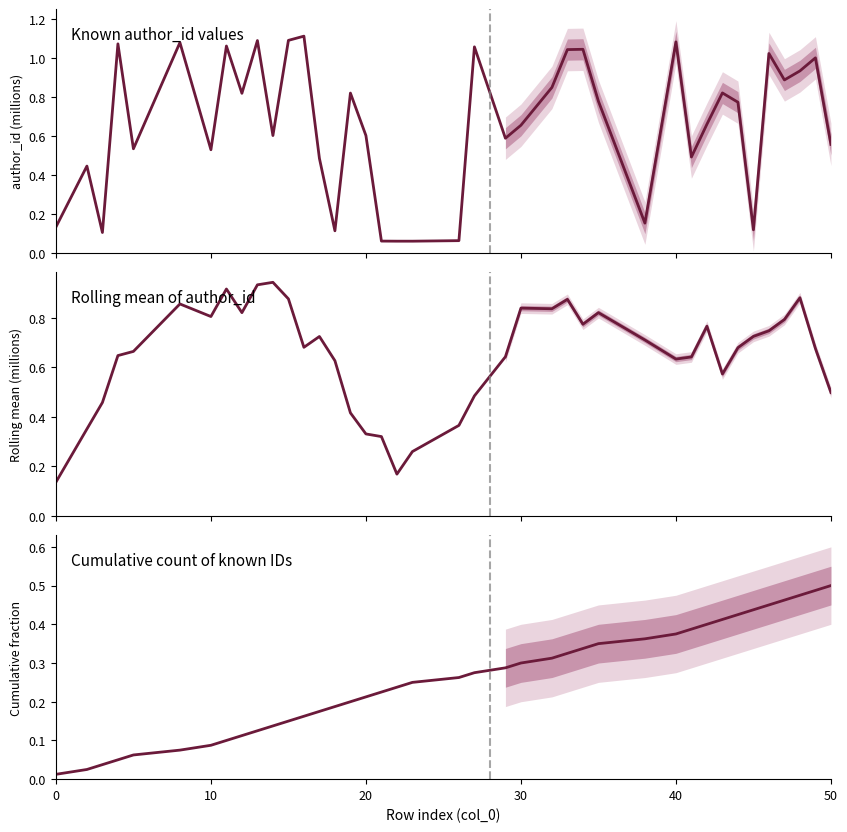

What is the maximum value for Rolling mean of author_id?

0.9